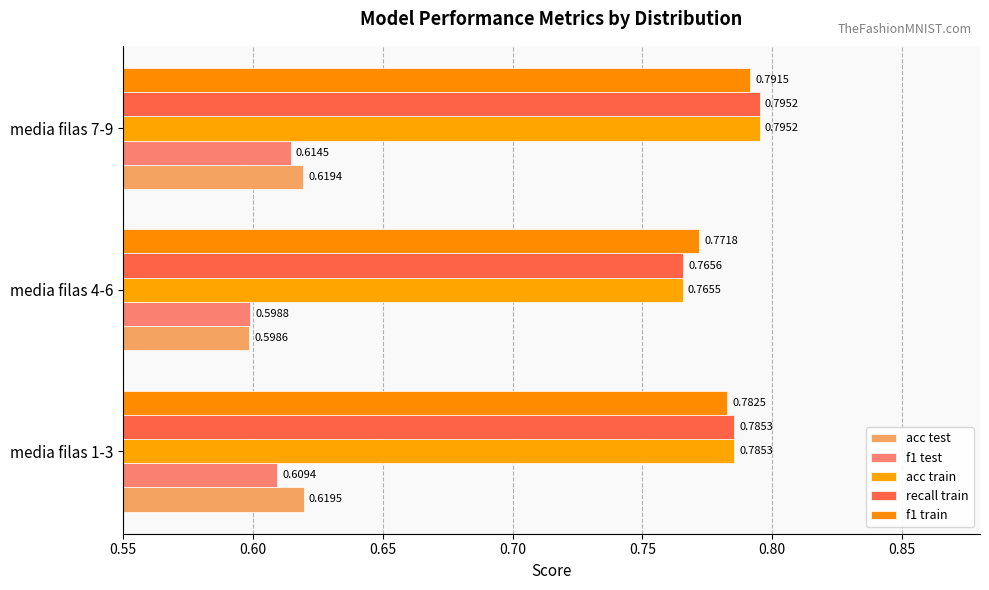

What is the minimum value for acc train?

0.8